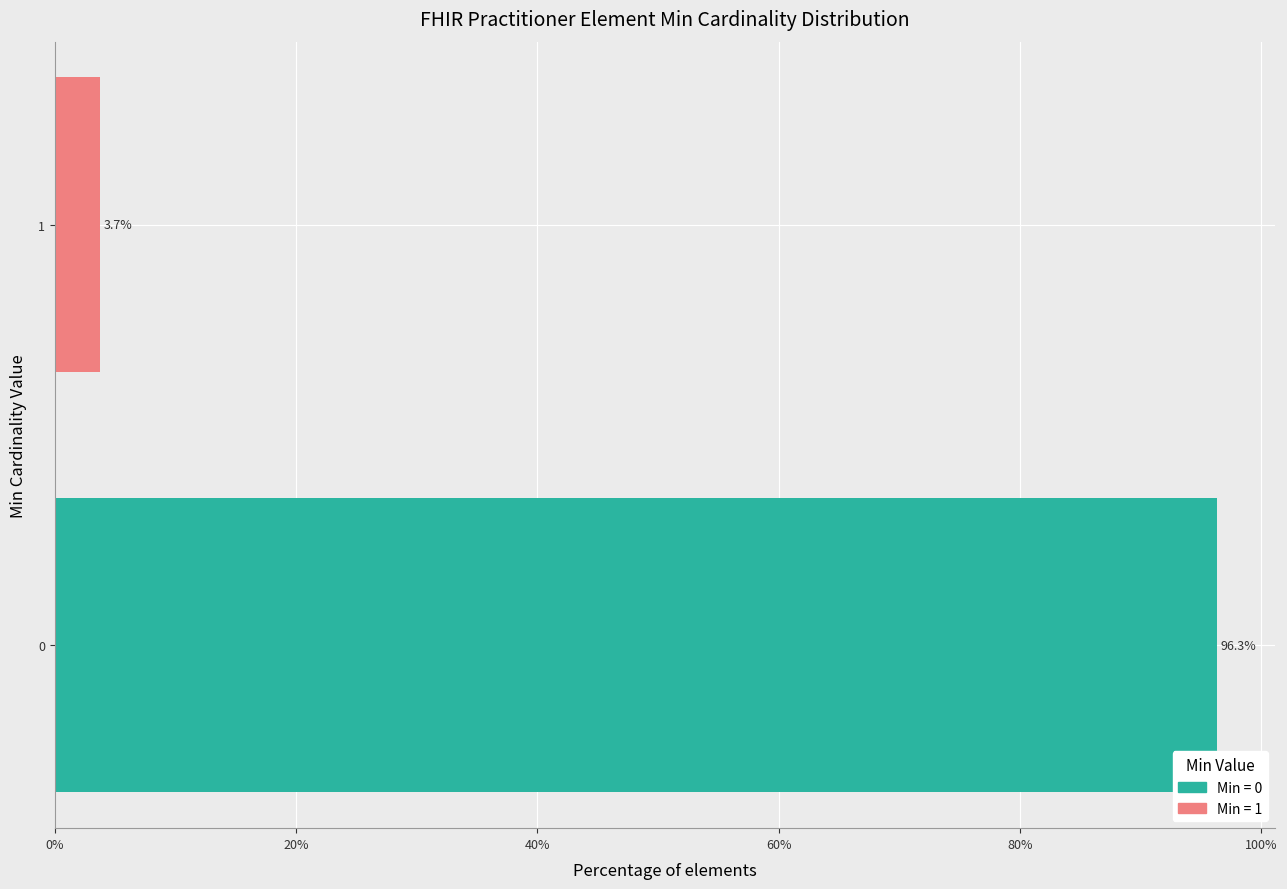

Reading bottom to top, what are all the values shown in this chart?

96.3	3.7